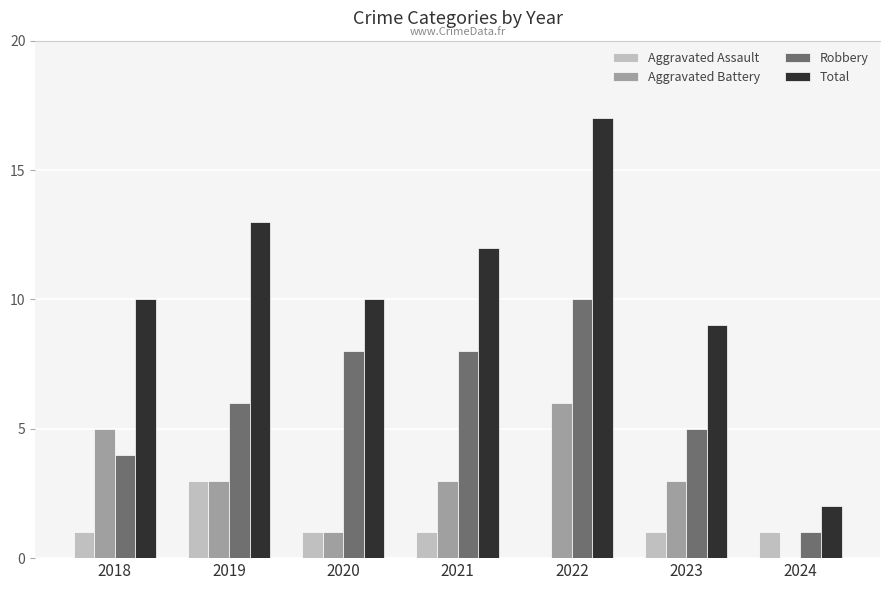

Which label corresponds to the largest value in the chart?

2022